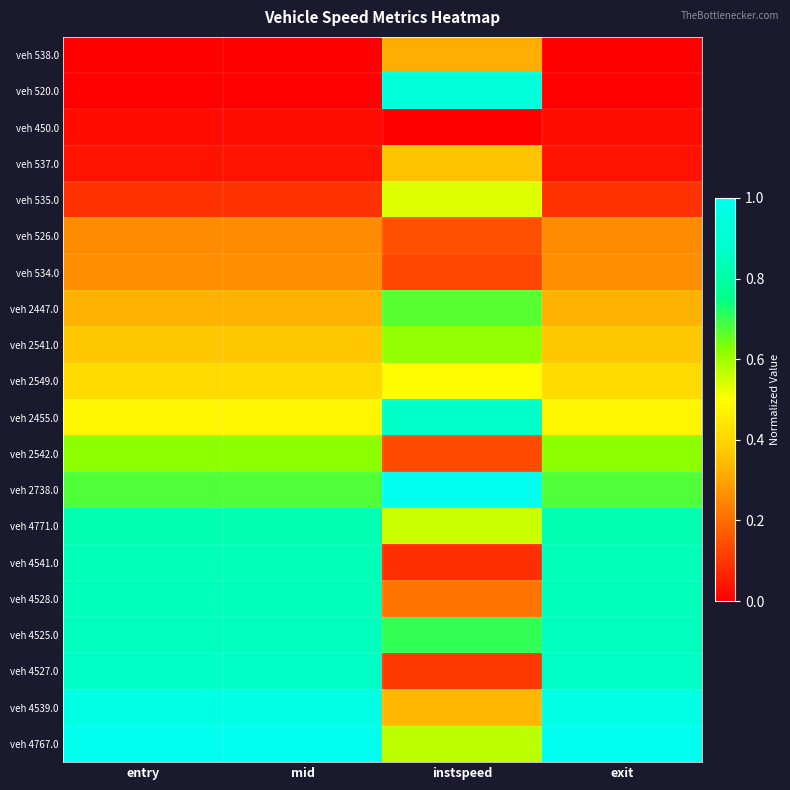

At how many categories does at least one series exceed 0?

4